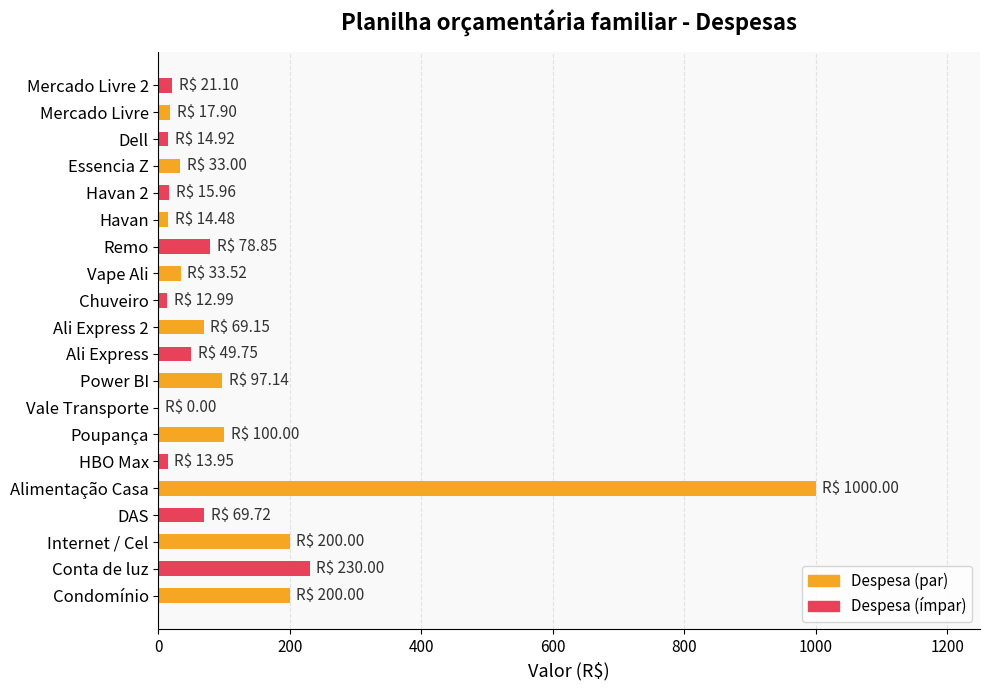

What is the greatest value displayed?

1000.0